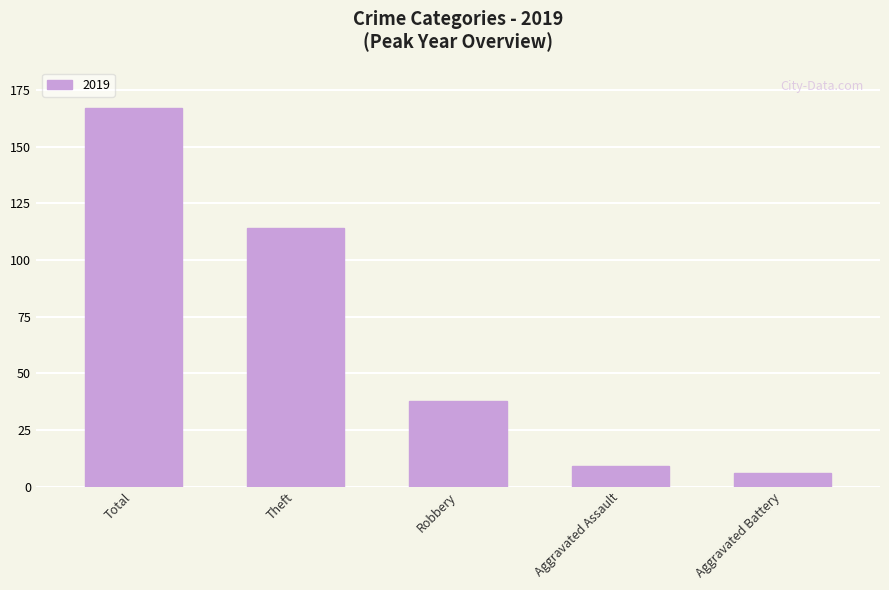

What is the average value?

67